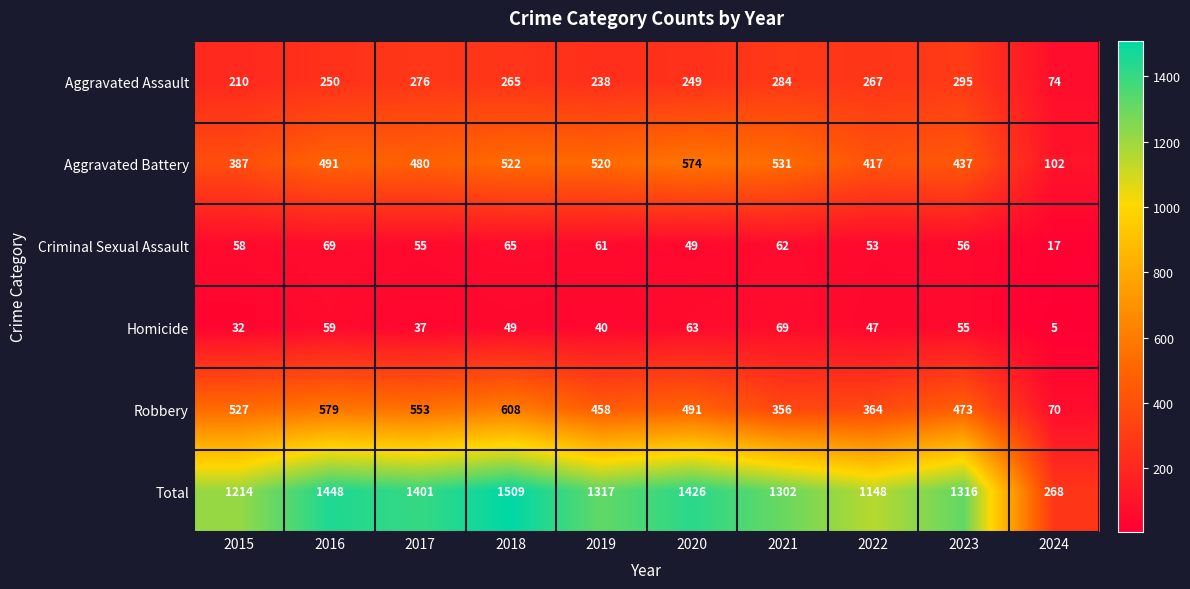

What is the sum of the Total values at 2015 and 2016?

2662